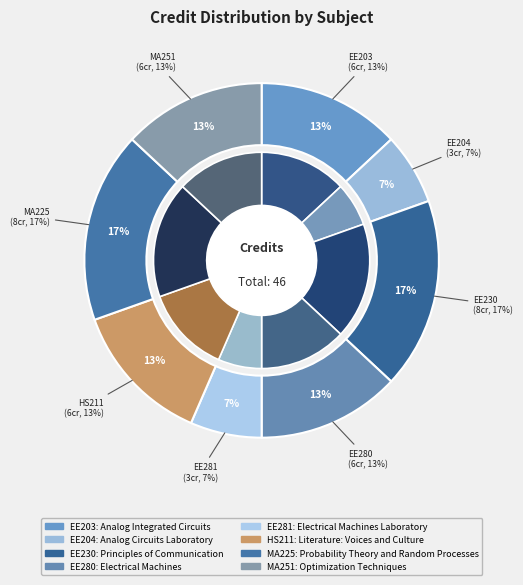

How many slices are in this pie chart?

8